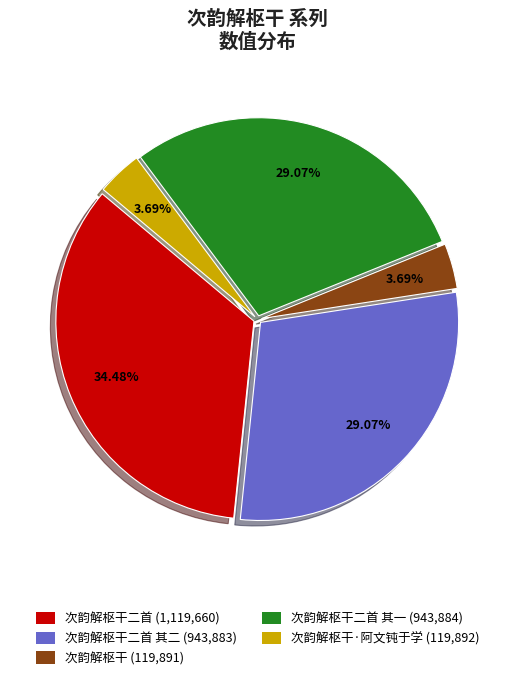

Is there any slice that represents more than half of the pie?

No